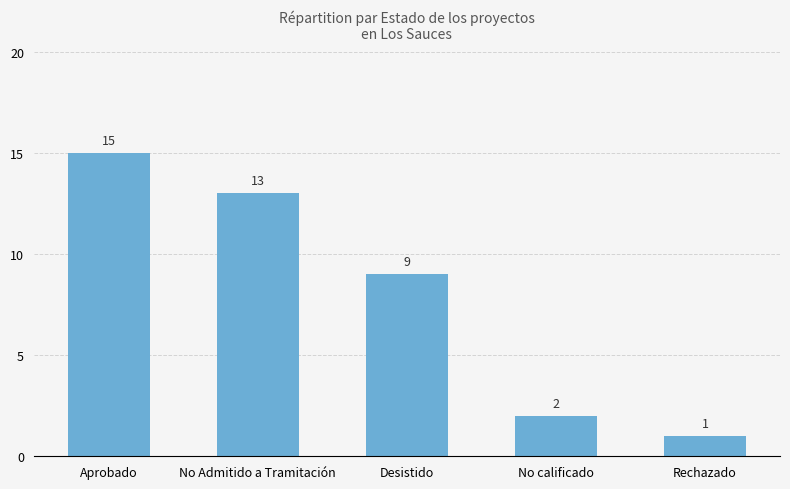

What is the difference between the values at Rechazado and No Admitido a Tramitación?

12